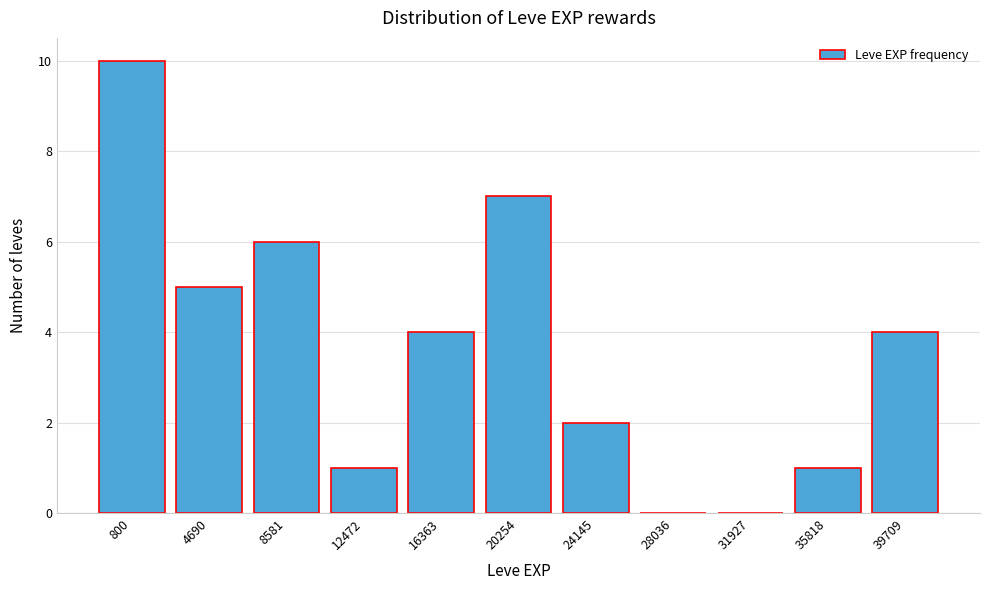

Reading left to right, extract all data points from this chart.

800=10	4690=5	8581=6	12472=1	16363=4	20254=7	24145=2	28036=0	31927=0	35818=1	39709=4